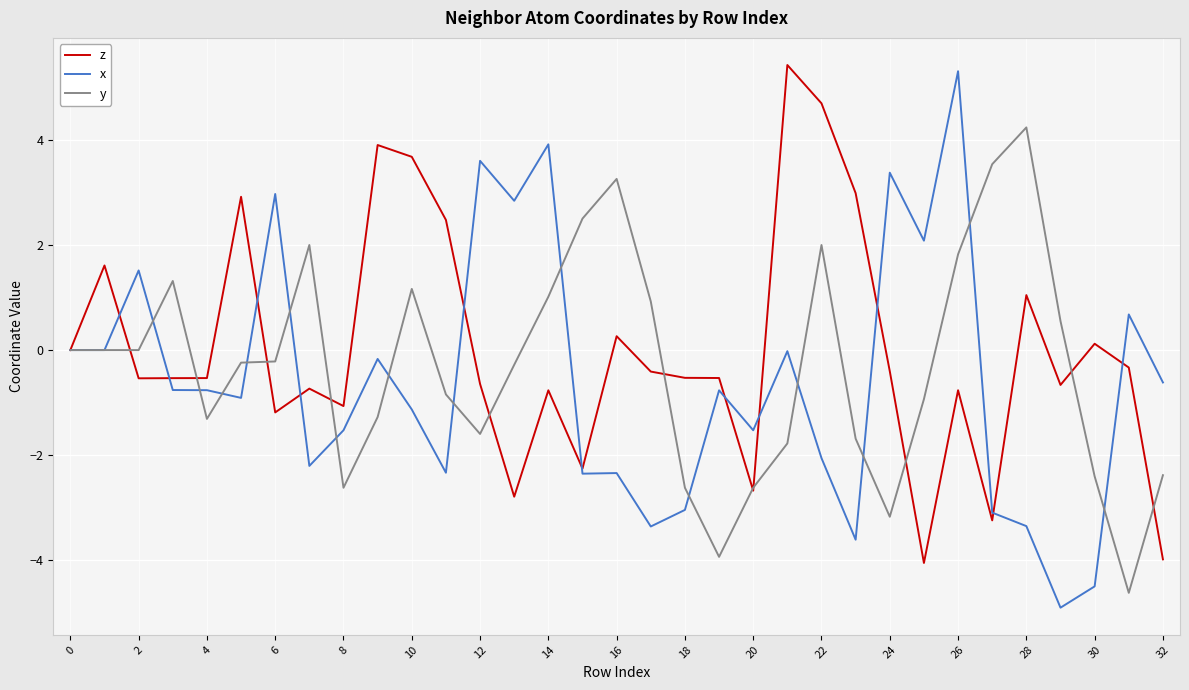

What is the minimum value shown in the chart?

-4.9